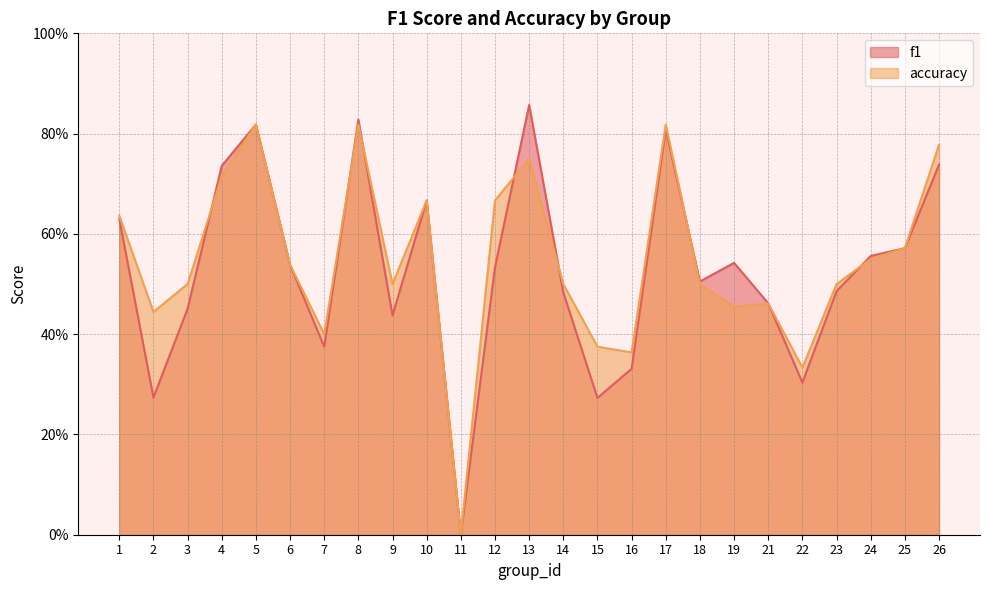

What is the difference between the maximum and minimum values in the f1 series?

0.9